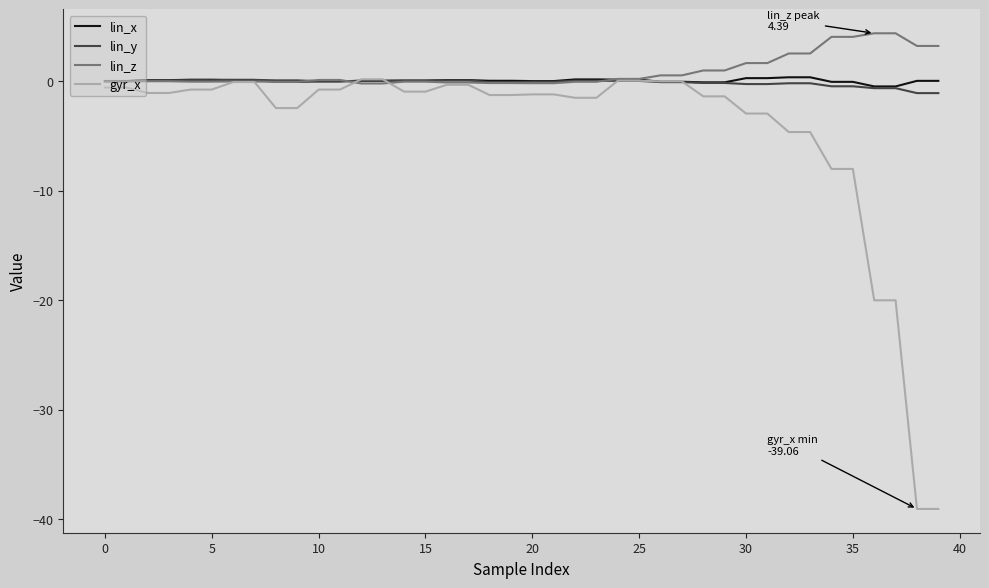

Which series has the largest range (max minus min)?

gyr_x